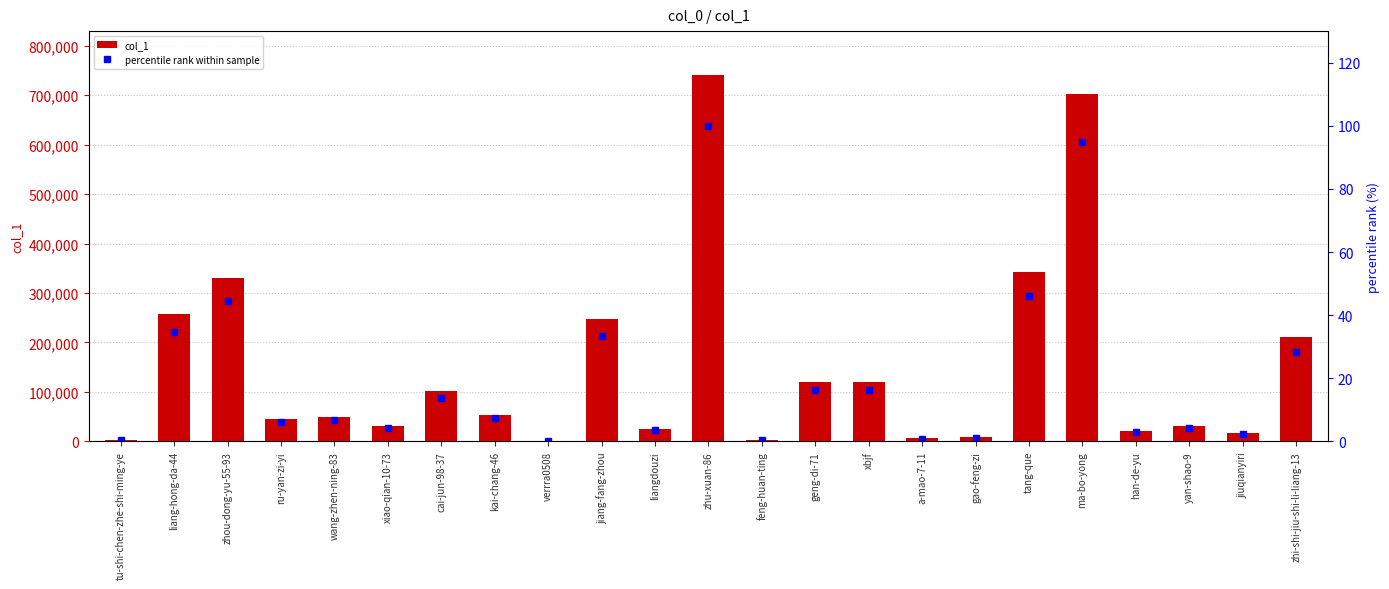

Rank the series at kai-chang-46 from highest to lowest value.

col_1, percentile rank within sample